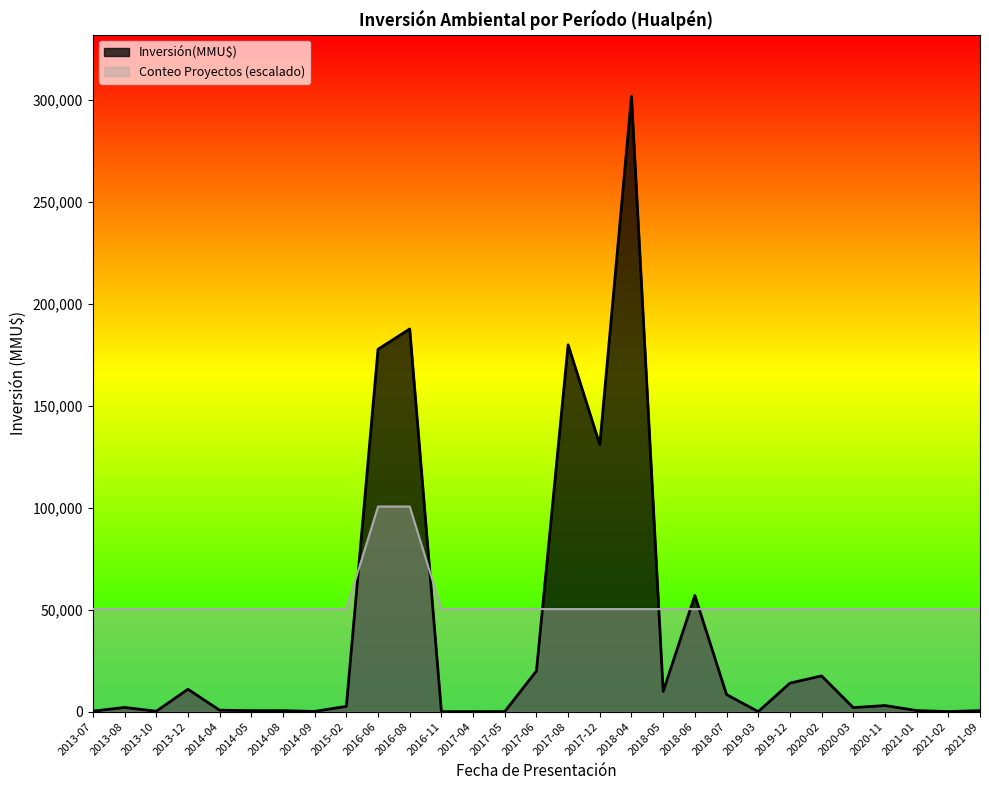

What is the maximum value for Conteo Proyectos?

1